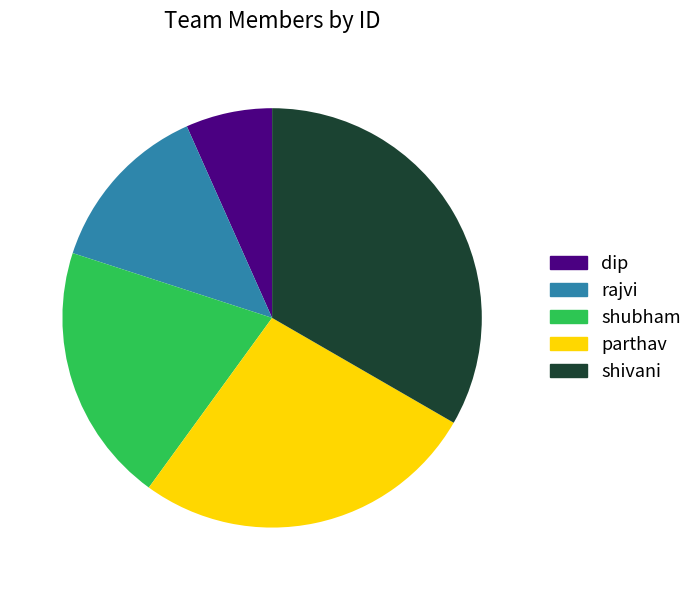

Rank the categories by value from highest to lowest.

shivani, parthav, shubham, rajvi, dip